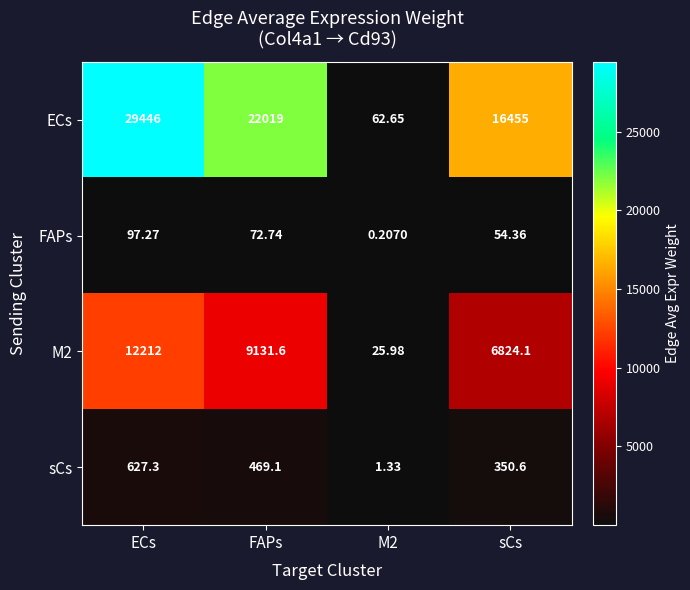

At which label does ECs reach its peak?

ECs